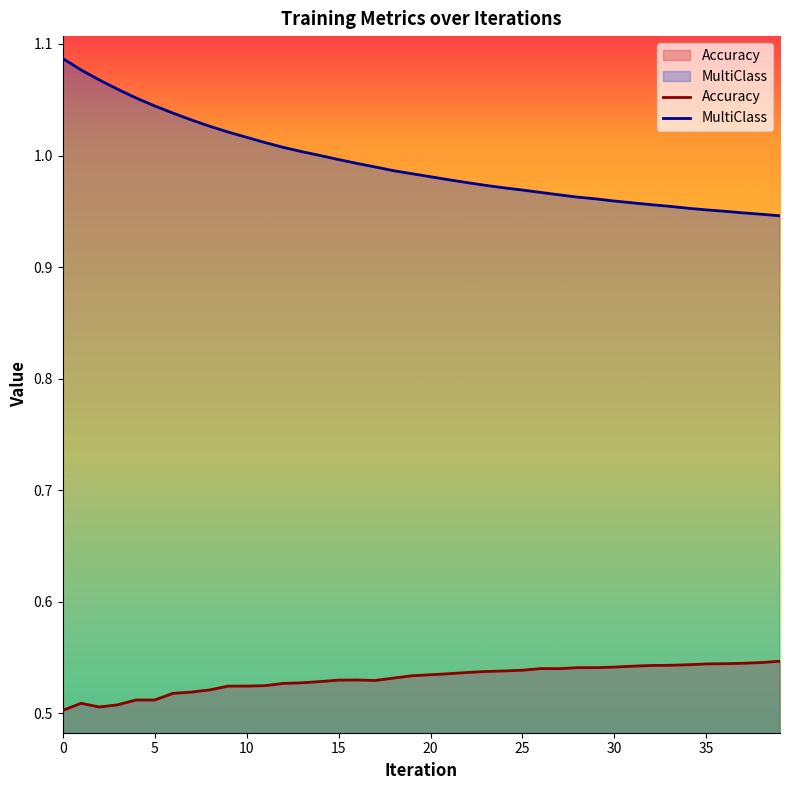

True or false: MultiClass and Accuracy cross at least once.

False